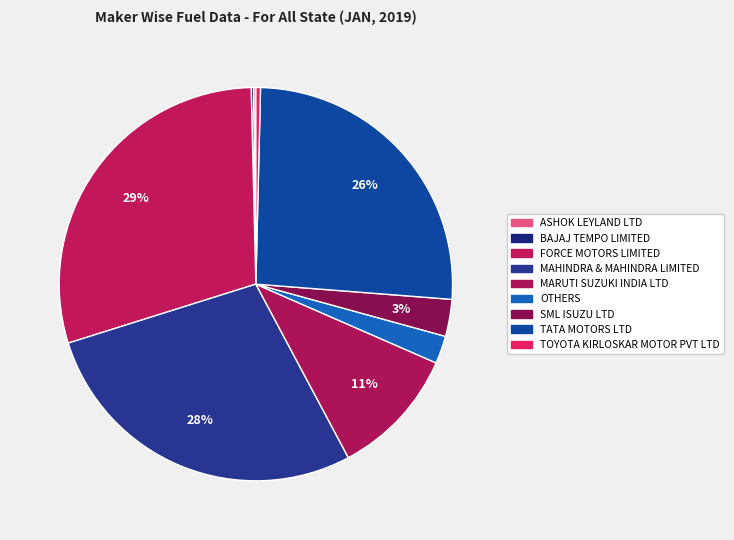

Do ASHOK LEYLAND LTD and MAHINDRA & MAHINDRA LIMITED together represent more than half of the pie?

No